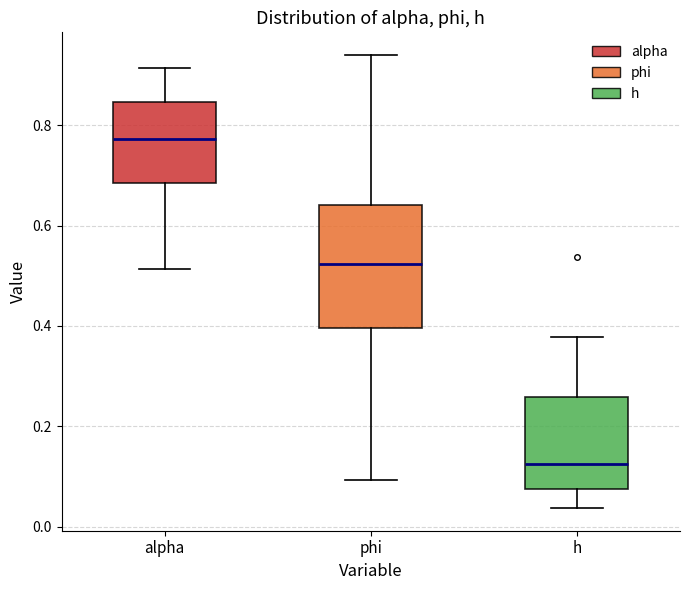

Which box's median line is the lowest?

h